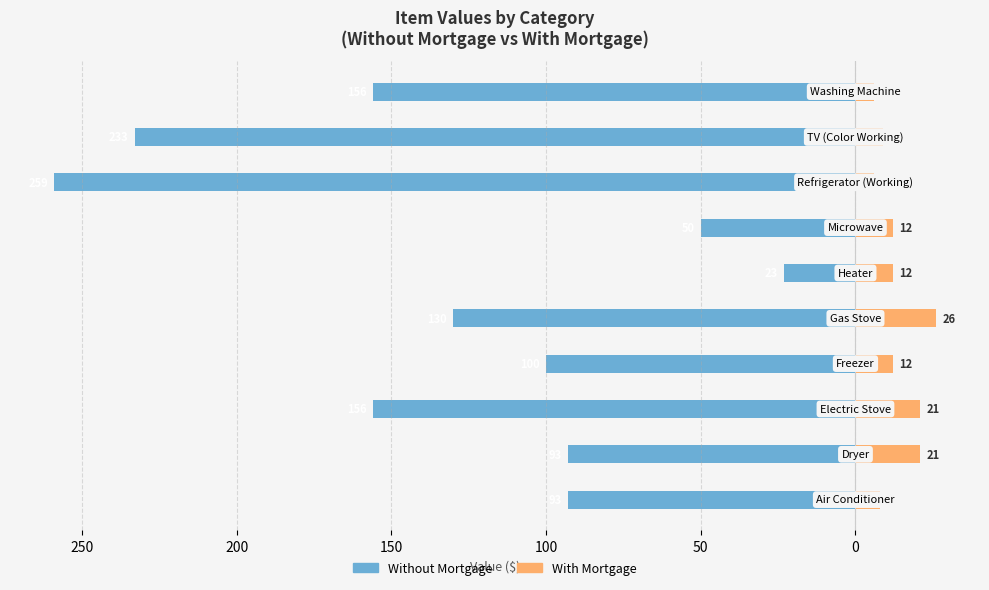

How many groups of bars are there?

10